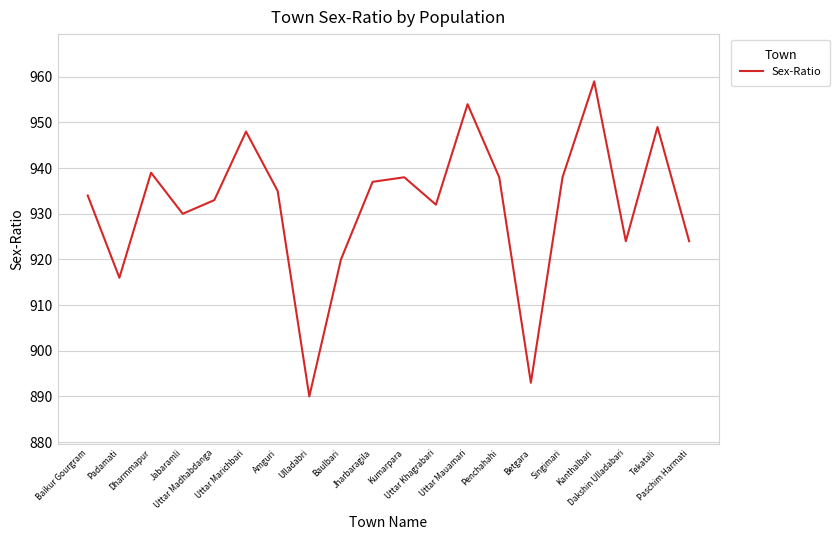

True or false: the data shows 949 at Tekatali.

True